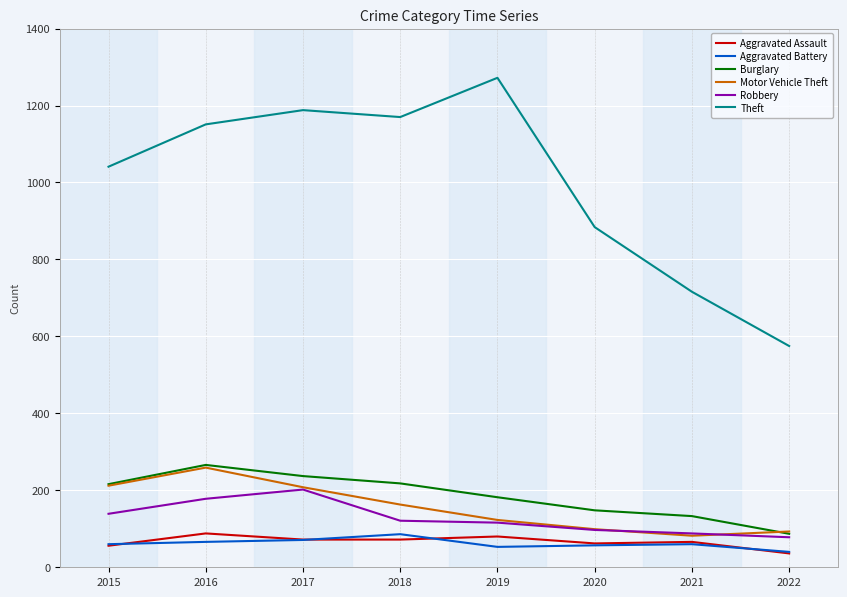

What is the approximate value of Aggravated Assault at 2020?

62